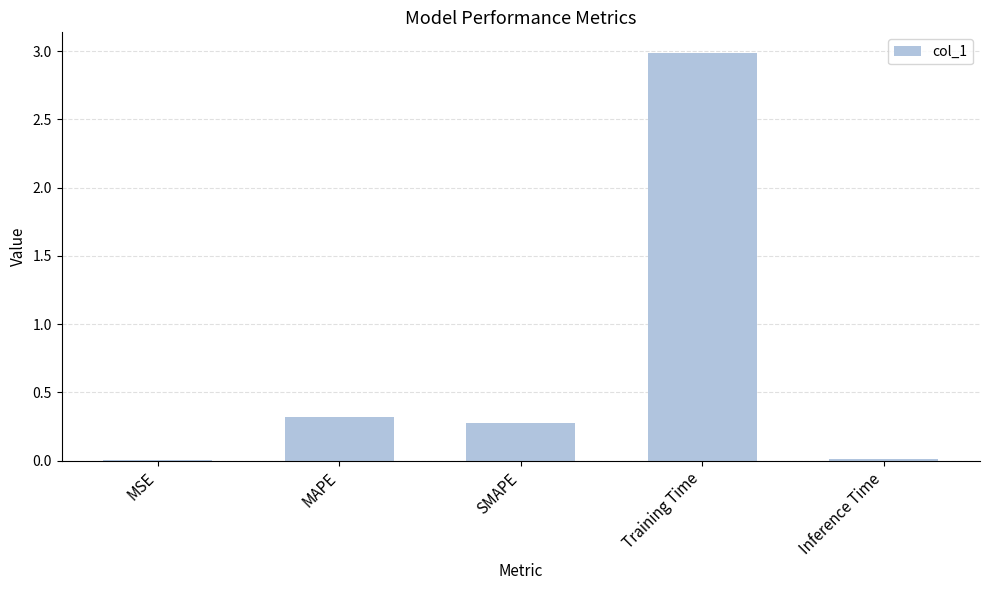

The value at SMAPE is 0.4. True or false?

False